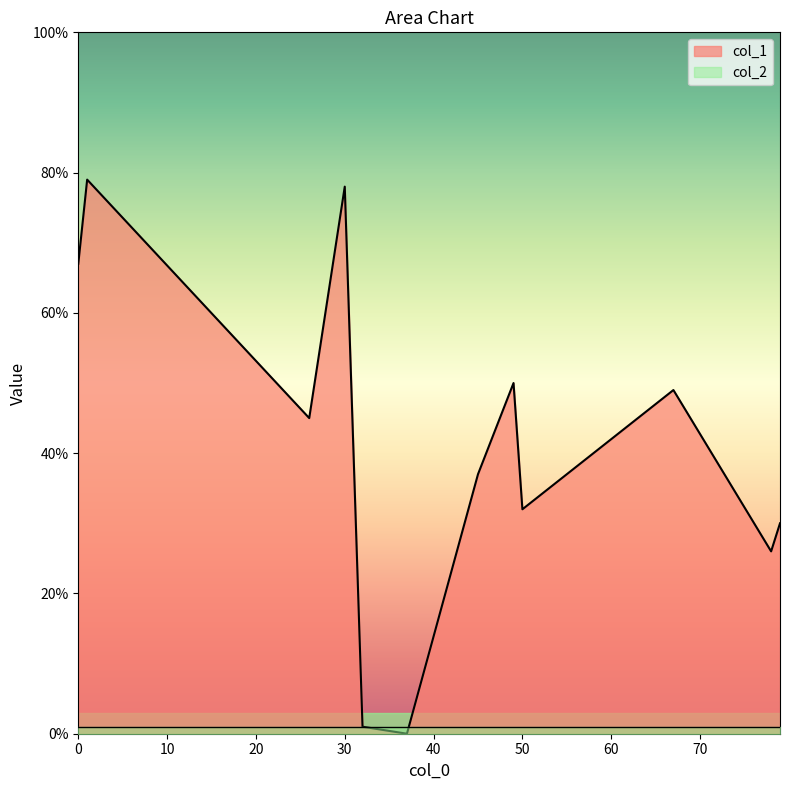

Which series ends up on top after the final intersection of col_1 and col_2?

col_1